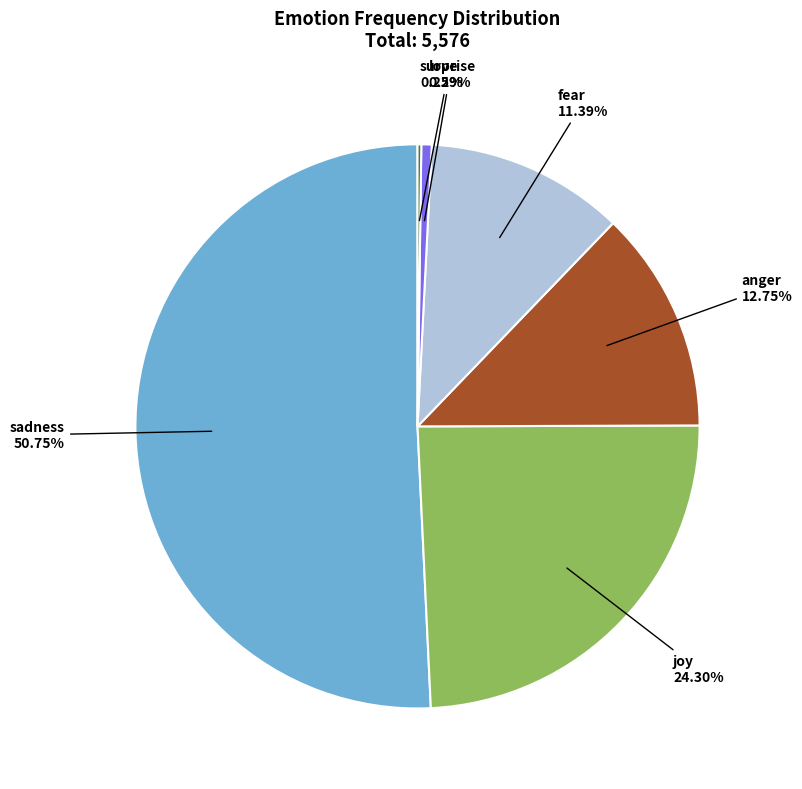

Does any single category account for the majority?

Yes